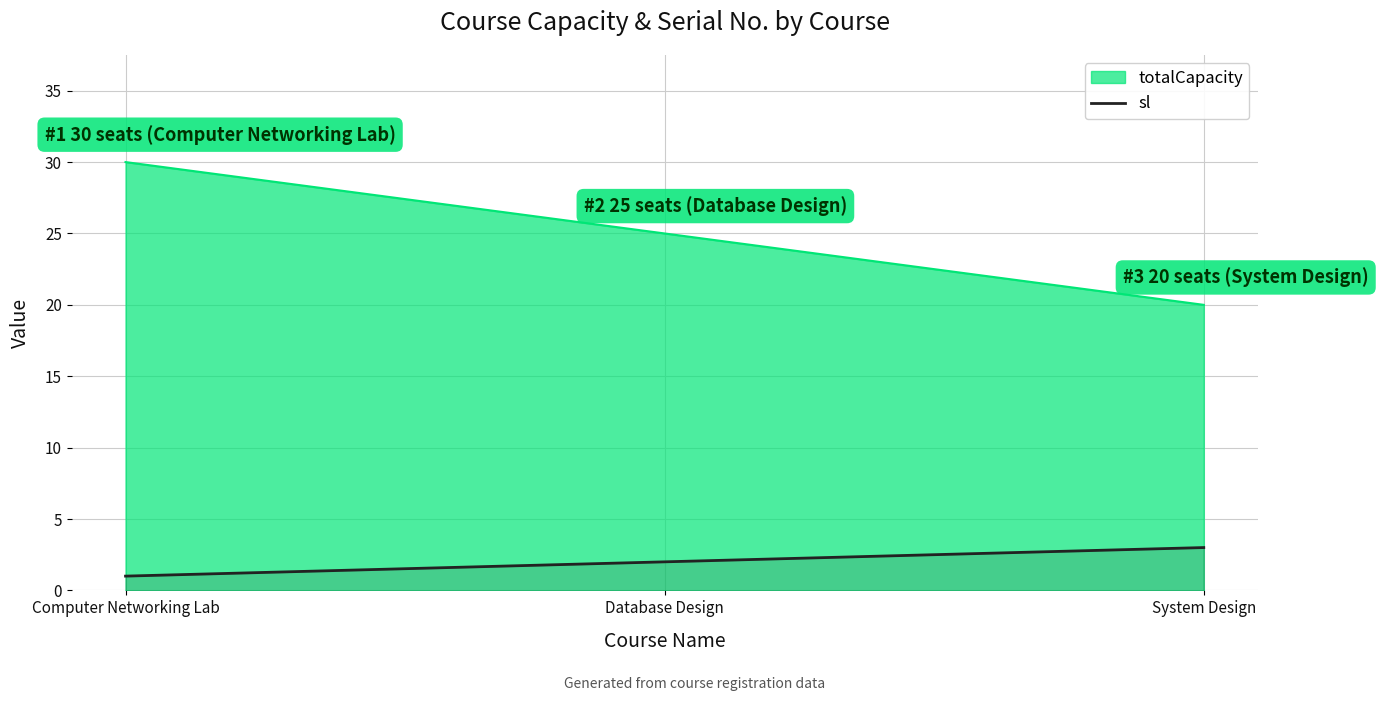

What is the label of the 2nd point from the left?

Database Design